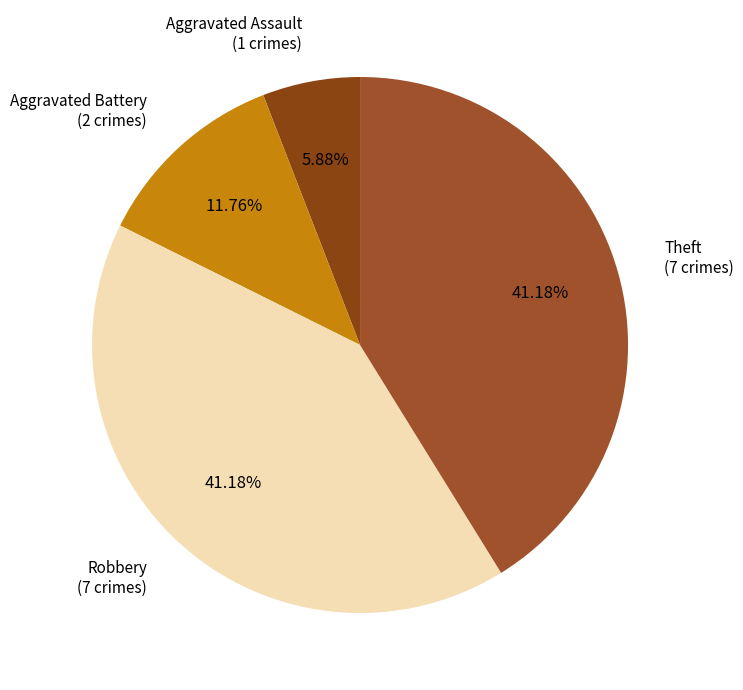

Does any single category account for the majority?

No